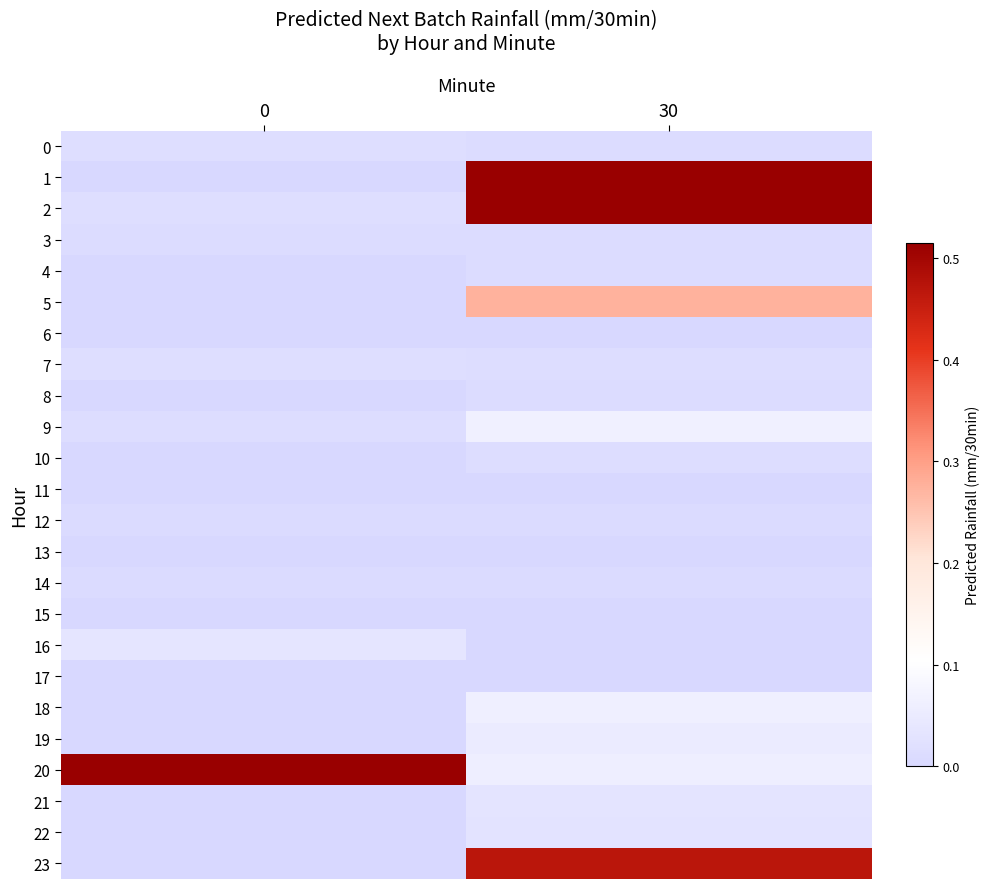

Reading left to right, what are all the values shown in this chart?

0: 0=0.0	30=0.0
1: 0=0.0	30=0.5
2: 0=0.0	30=3.0
3: 0=0.0	30=0.0
4: 0=0.0	30=0.0
5: 0=0.0	30=0.3
6: 0=0.0	30=0.0
7: 0=0.0	30=0.0
8: 0=0.0	30=0.0
9: 0=0.0	30=0.1
10: 0=0.0	30=0.0
11: 0=0.0	30=0.0
12: 0=0.0	30=0.0
13: 0=0.0	30=0.0
14: 0=0.0	30=0.0
15: 0=0.0	30=0.0
16: 0=0.0	30=0.0
17: 0=0.0	30=0.0
18: 0=0.0	30=0.1
19: 0=0.0	30=0.1
20: 0=11.4	30=0.1
21: 0=0.0	30=0.0
22: 0=0.0	30=0.0
23: 0=0.0	30=0.5